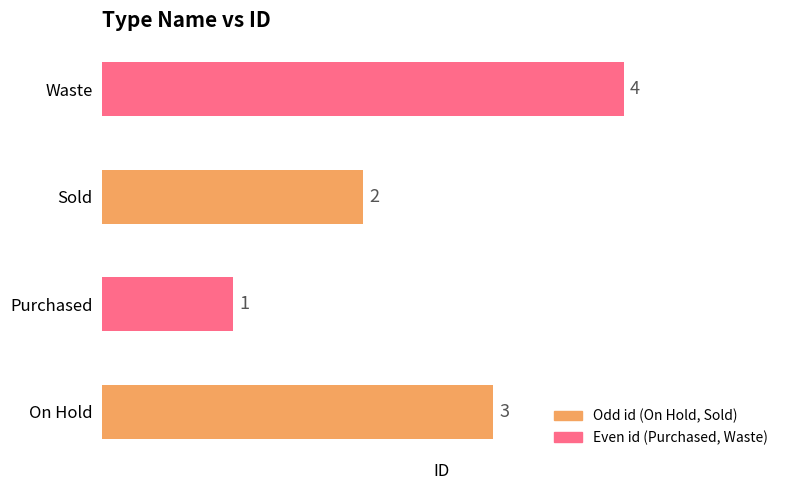

How many values are between 2 and 4?

3